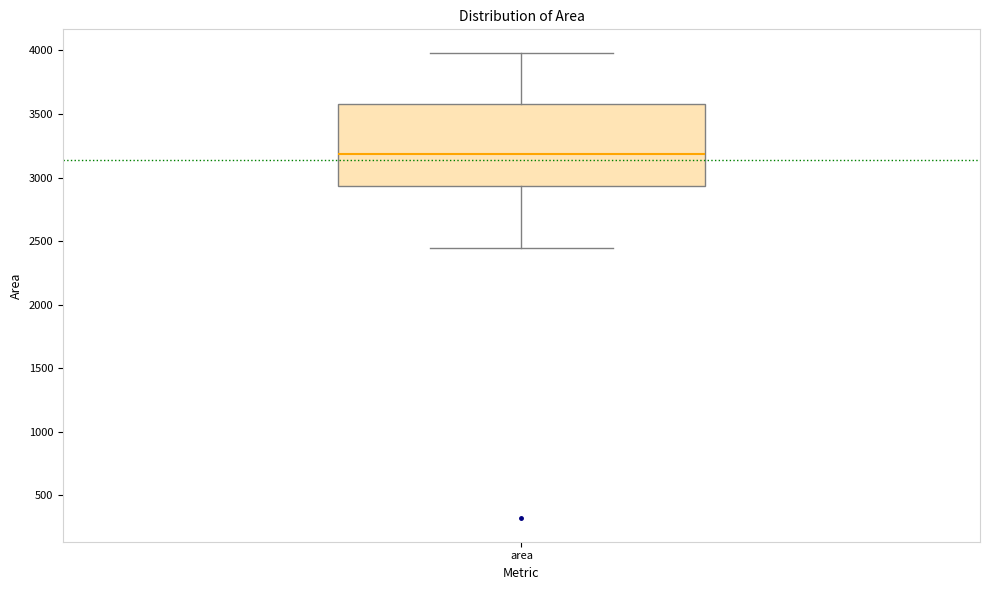

Read this box plot against the y-axis: the position of the median line, the range covered by the box, and the ends of both whiskers. The values are not printed on the chart, so give them approximately, as read against the axis.

median 3200, box 2950 to 3600, whiskers 2450 to 4000